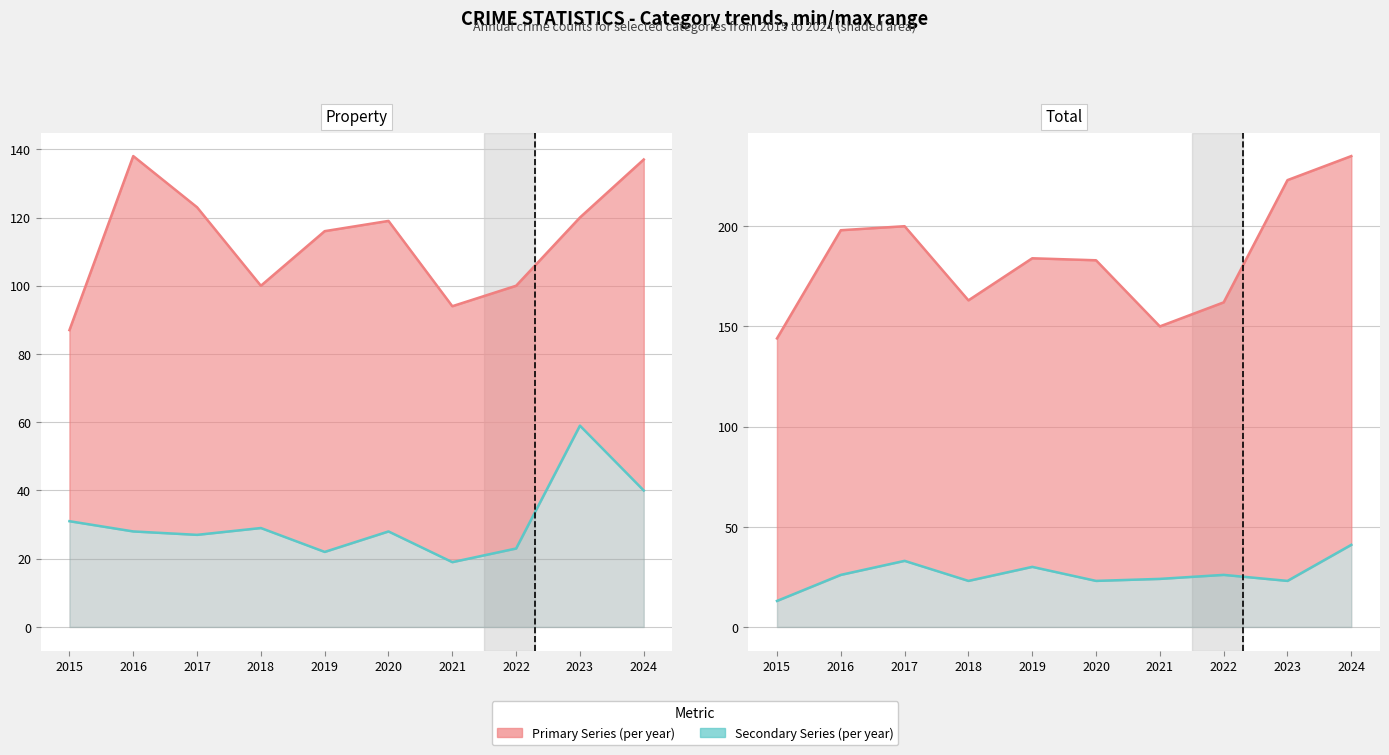

At which label does Violent + Burglary first exceed 26?

2017